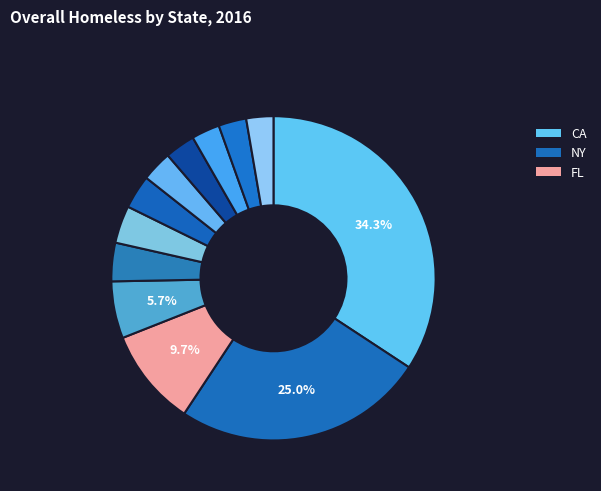

How many slices are in this pie chart?

12